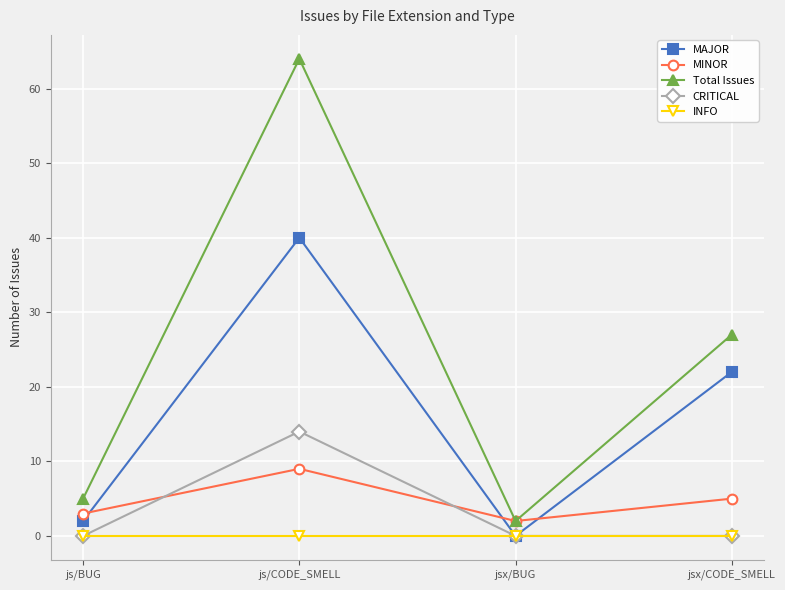

What is the sum of all MINOR values?

19